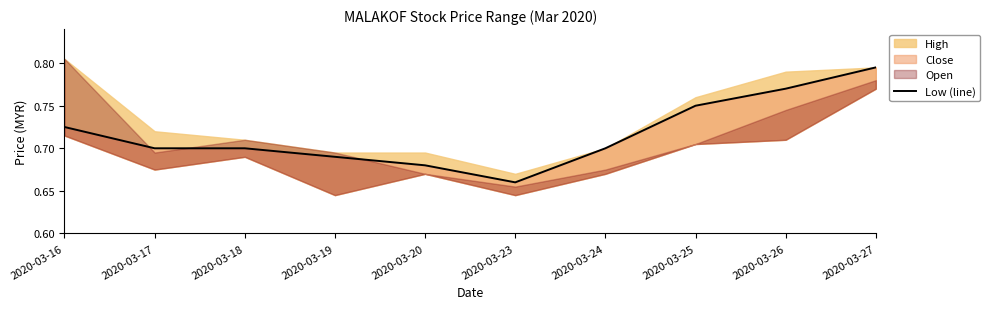

Reading left to right, what are all the values shown in this chart?

0.7	0.7	0.7	0.7	0.7	0.7	0.7	0.8	0.8	0.8